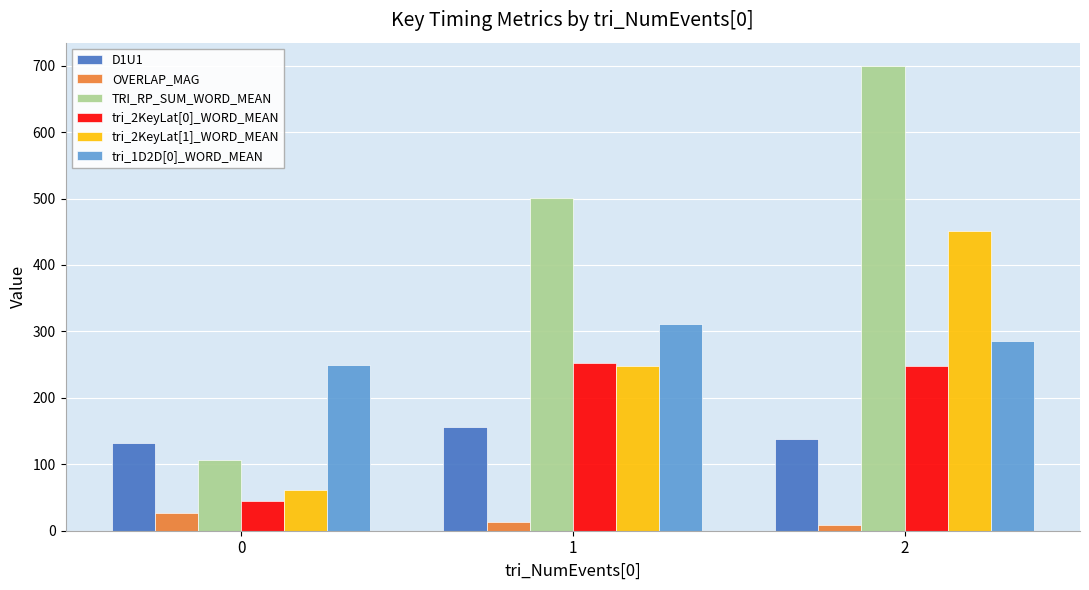

What is the total value across all series at 0?

620.9